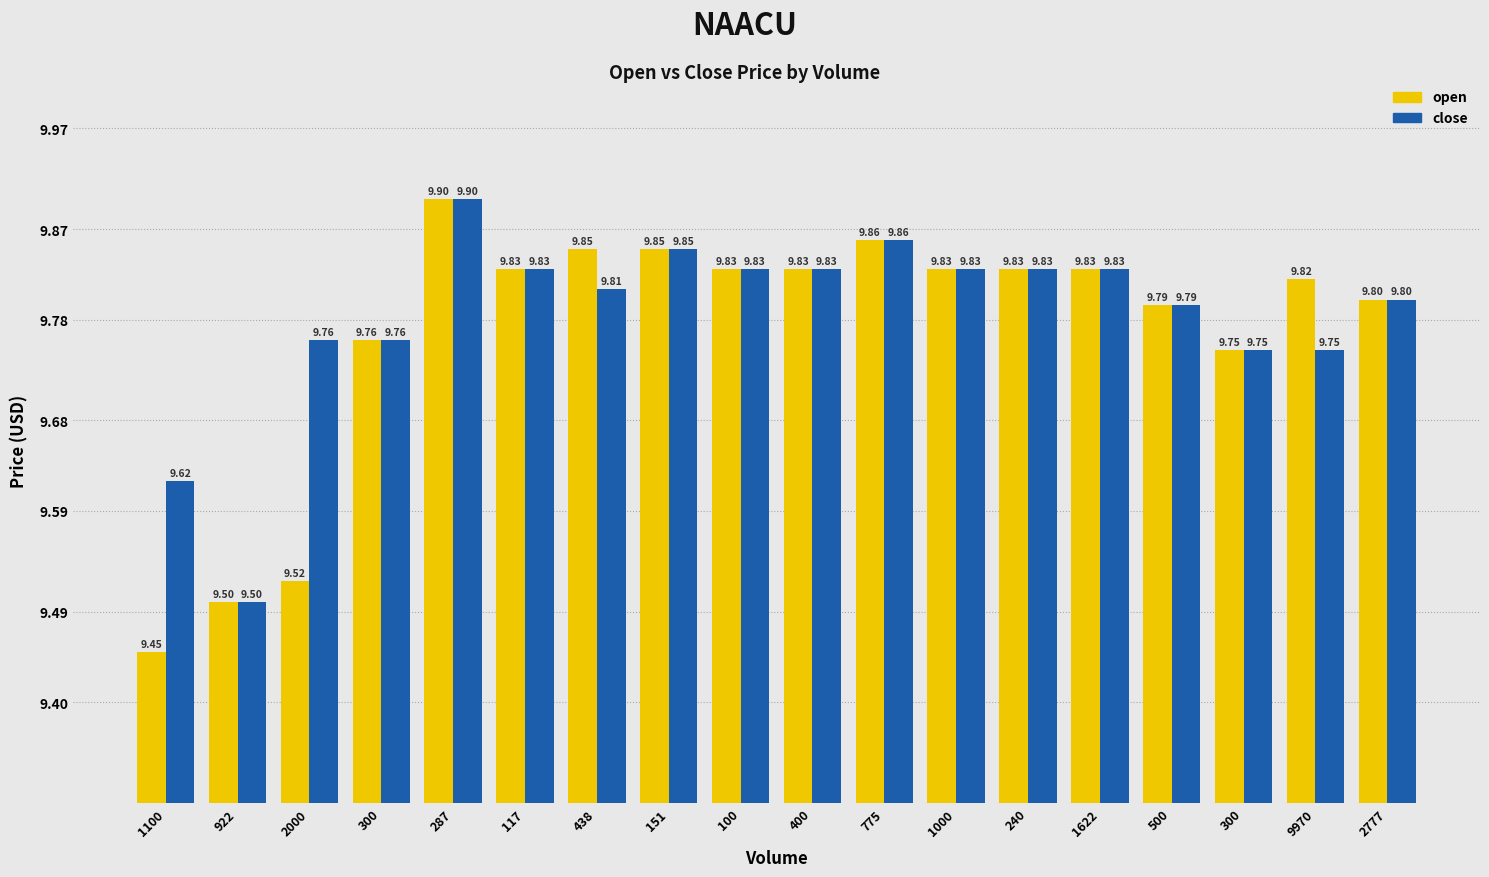

What are all the series names shown in the legend?

open, close